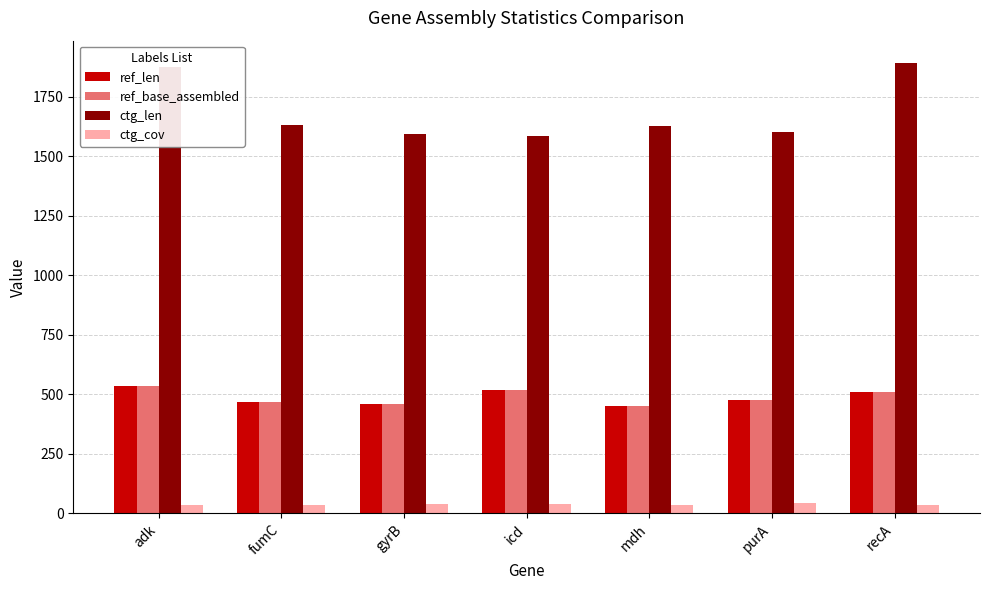

True or false: ctg_cov has a value of 34.2 at adk.

True